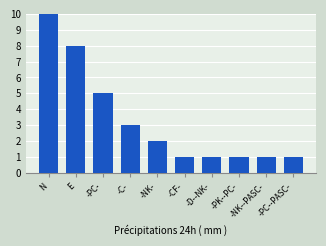

List the labels in order of value, smallest first.

-CF-, -D--NK-, -PK--PC-, -NK--PASC-, -PC--PASC-, -NK-, -C-, -PC-, E, N